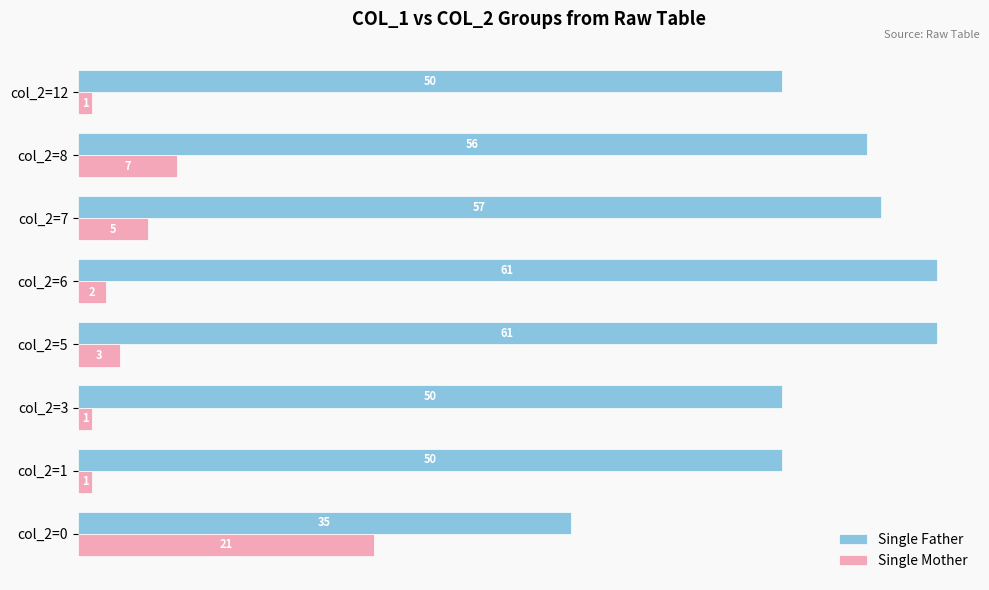

True or false: Single Father has a value of 58 at col_2=0.

False